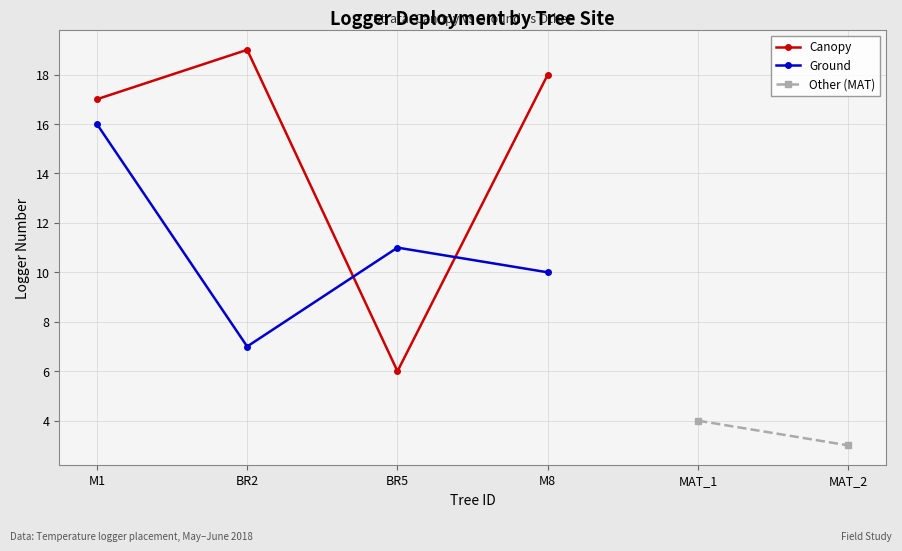

What is the highest value of the Canopy series?

19